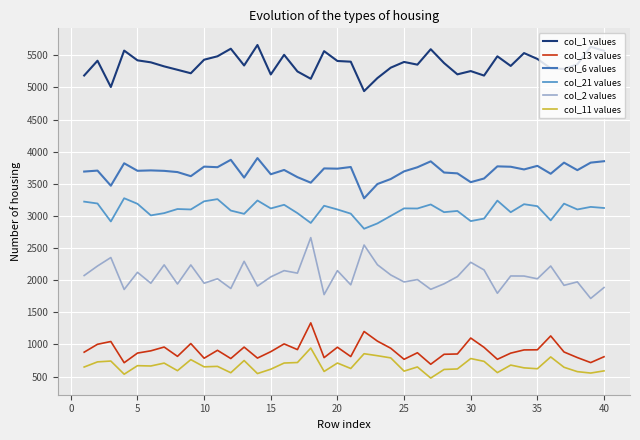

Rank the series by their maximum value, from lowest to highest.

col_11 values, col_13 values, col_2 values, col_21 values, col_6 values, col_1 values